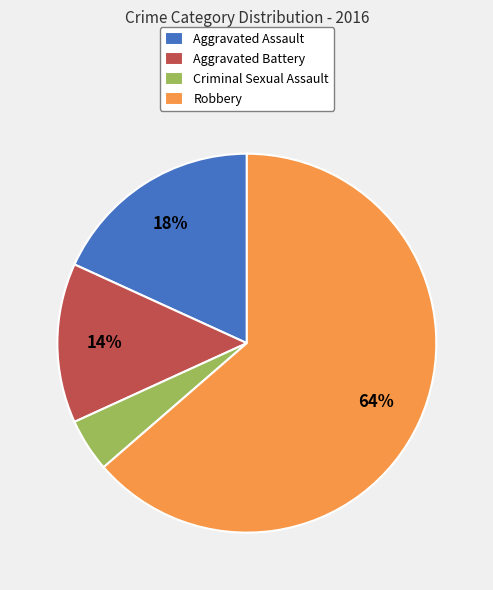

Combined, do Criminal Sexual Assault and Aggravated Assault account for over 50%?

No